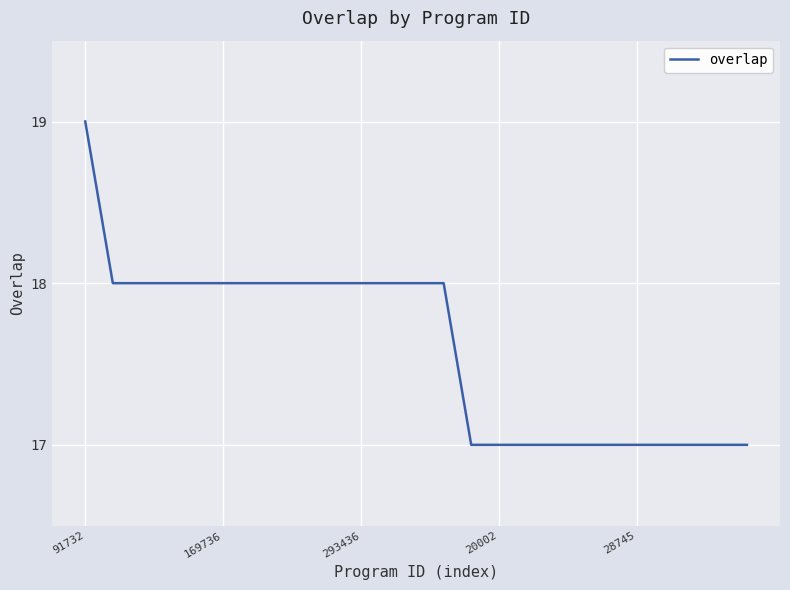

What is the smallest value displayed?

17